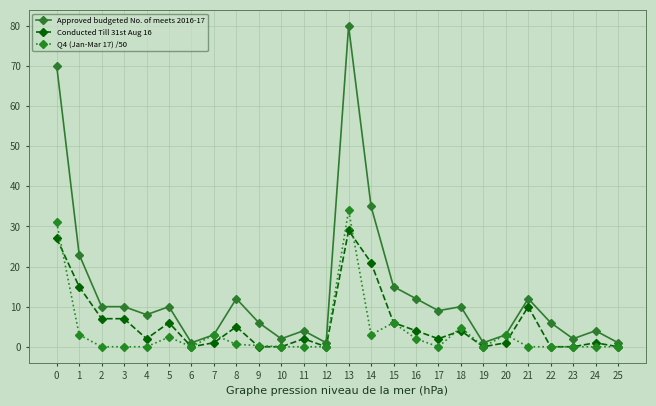

What is the value of the Conducted Till 31st Aug 16 point at the 4th from the left?

7.0